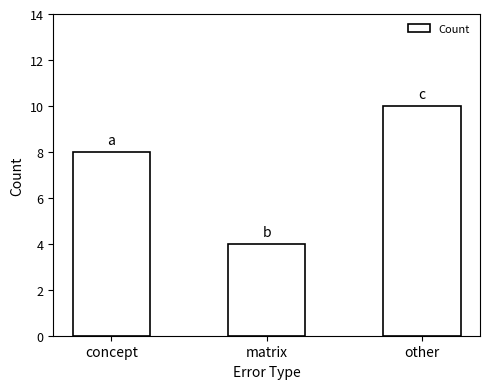

Is it true that the value at other is 10?

True